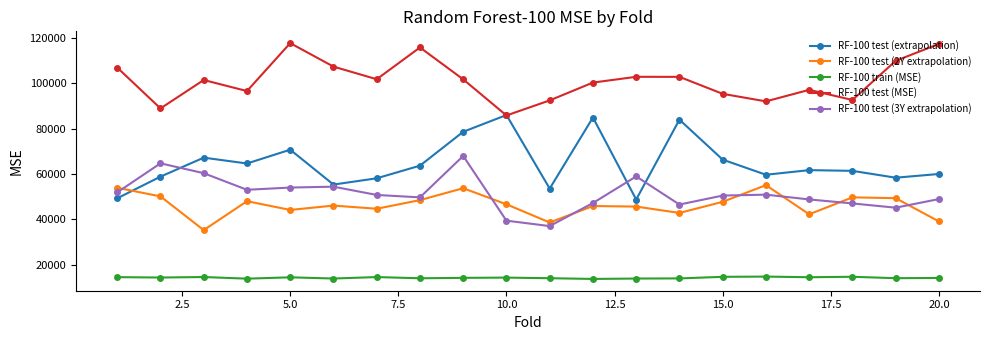

What are all the series names shown in the legend?

RF-100 test (extrapolation), RF-100 test (2Y extrapolation), RF-100 train (MSE), RF-100 test (MSE), RF-100 test (3Y extrapolation)